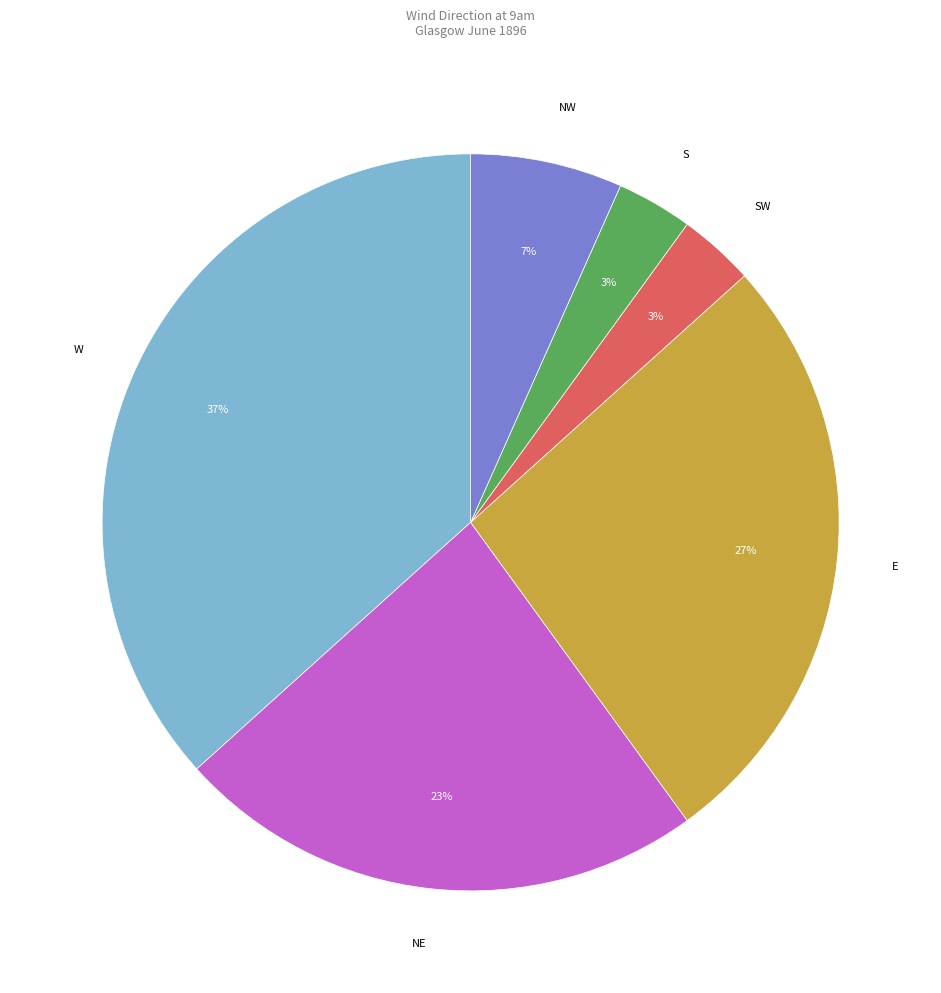

True or false: NW accounts for 7% of the total.

True